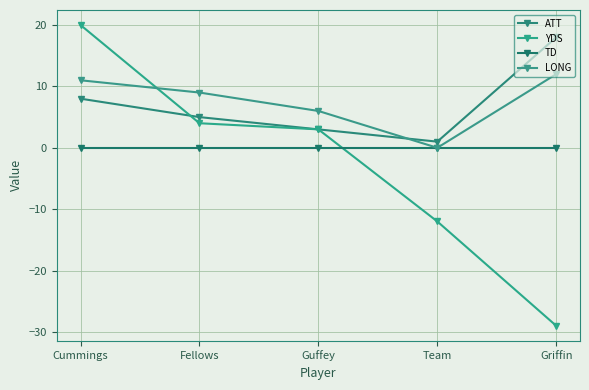

Which category has the lowest value in the YDS series?

Griffin